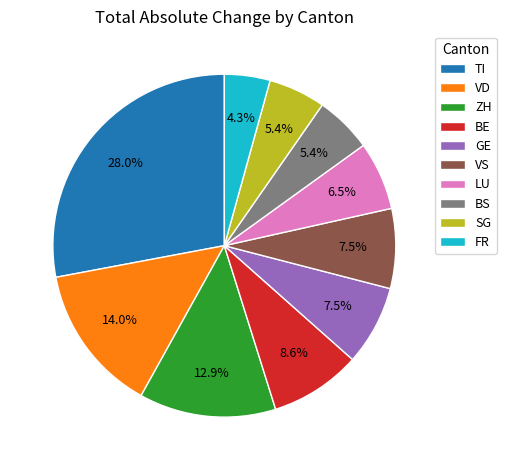

How many slices are in this pie chart?

10